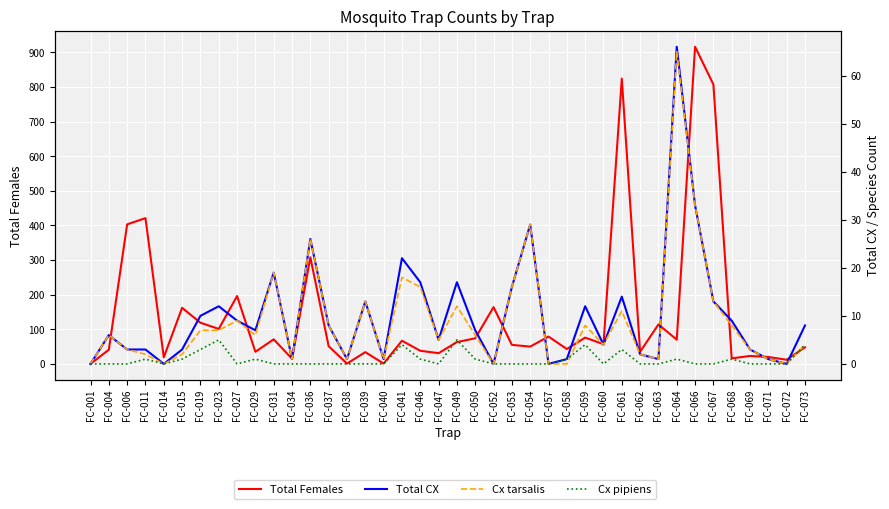

In Total CX, how many points are higher than both neighbors (excluding endpoints)?

11